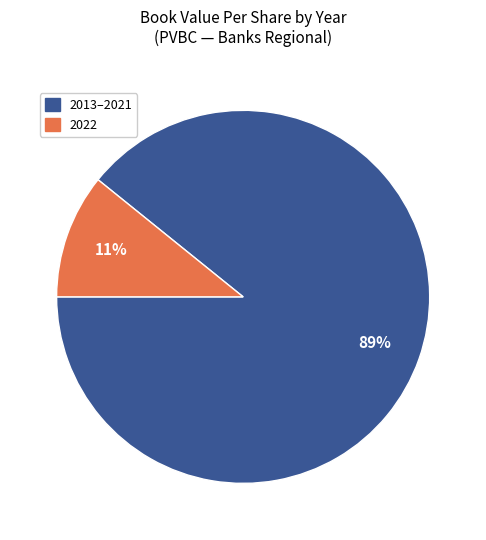

Count the number of slices in the pie.

2